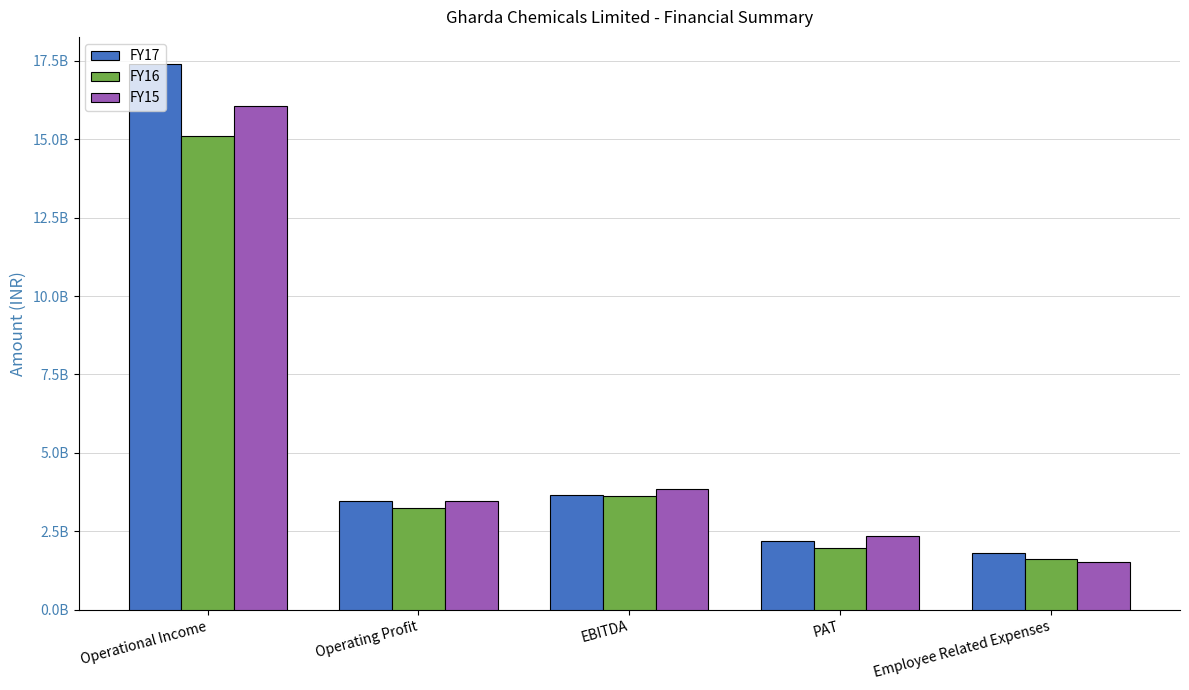

What are all the series names shown in the legend?

FY17, FY16, FY15